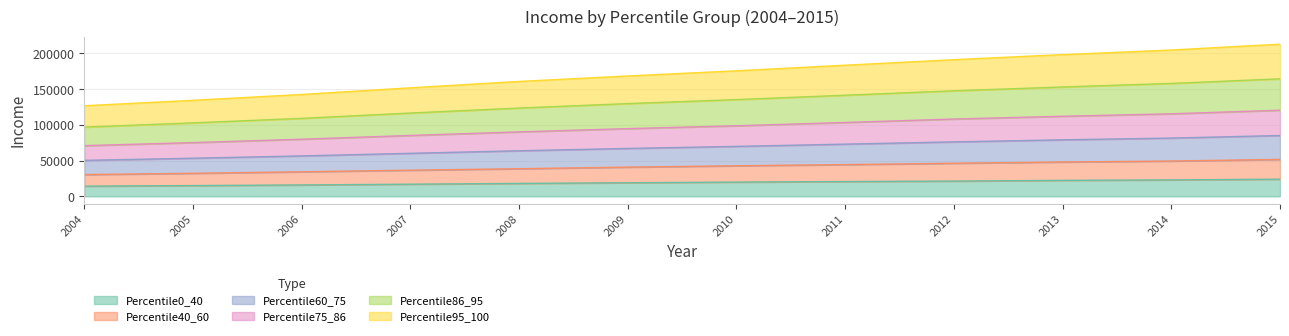

What is the maximum value for Percentile0_40?

23910.0